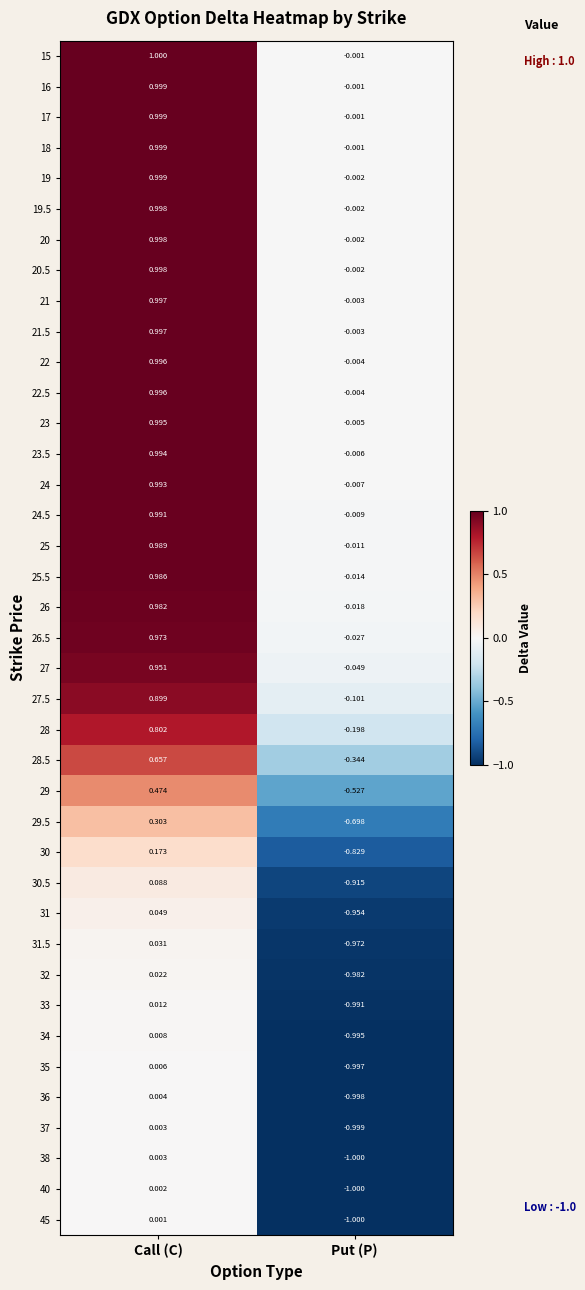

At how many categories does at least one series exceed 0?

1